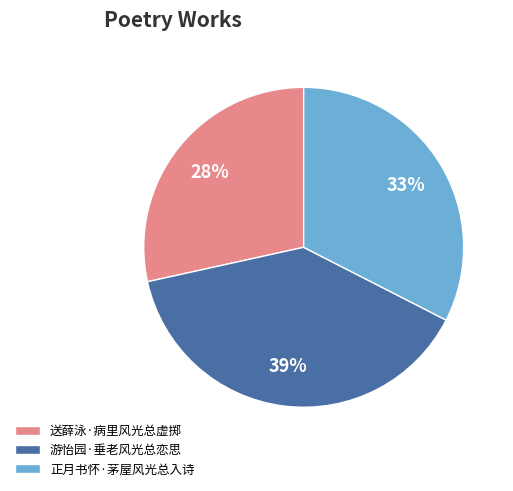

True or false: 送薛泳·病里风光总虚掷 accounts for 42% of the total.

False